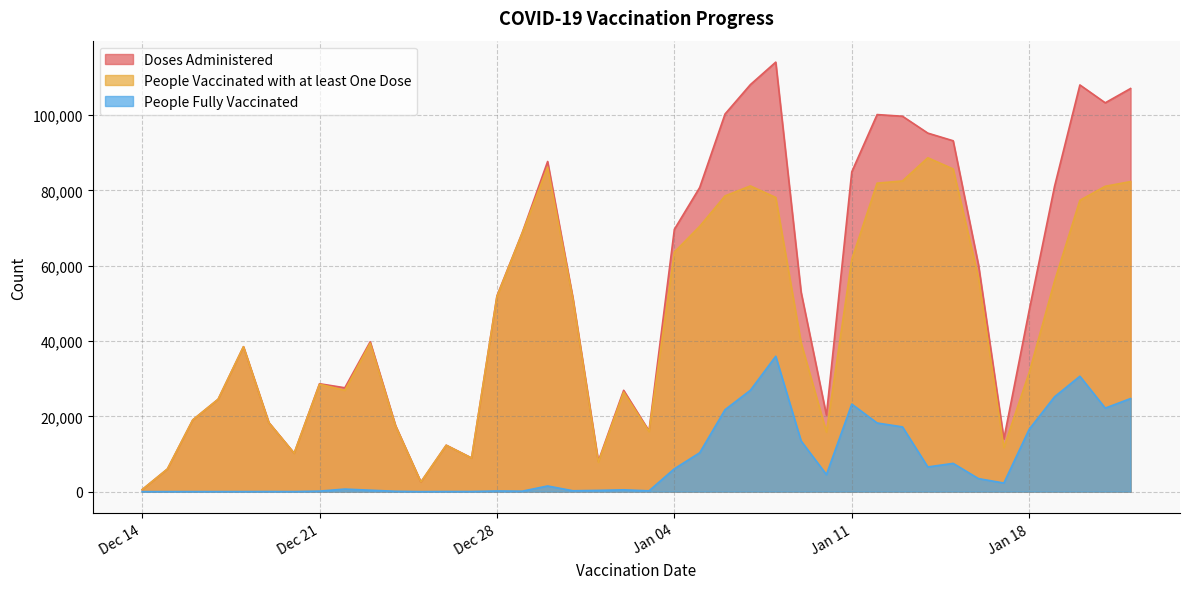

How many values in the Doses Administered series are below 51321?

20